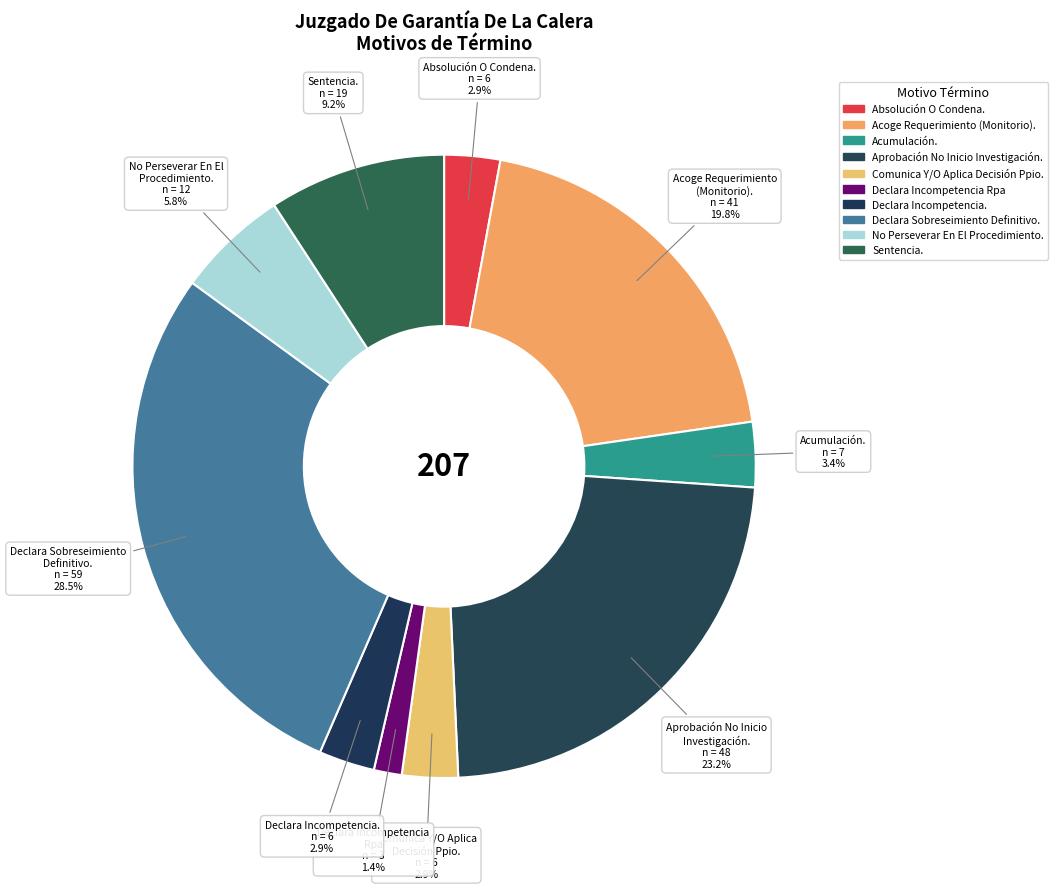

How many segments does this pie chart have?

10